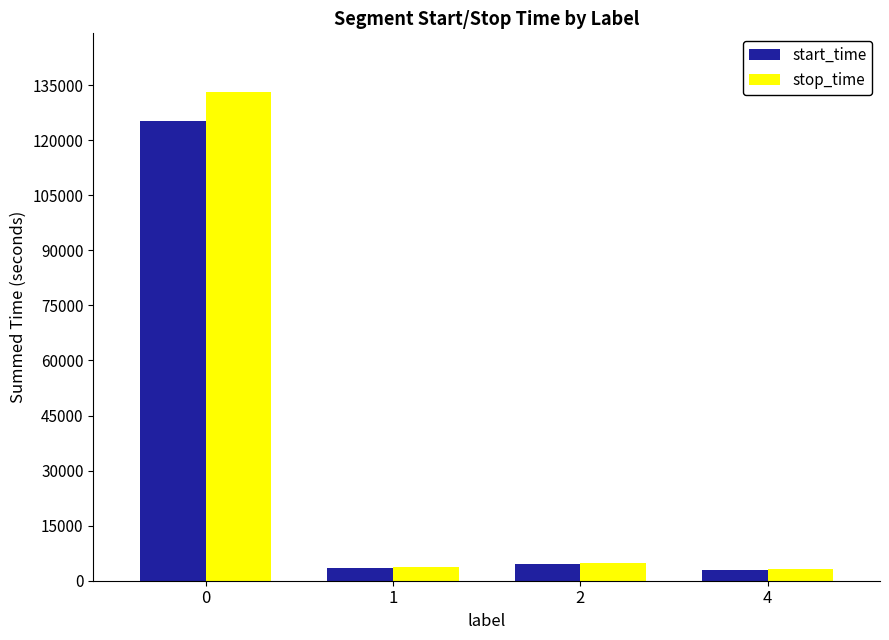

Rank the series by their maximum value, from highest to lowest.

stop_time, start_time